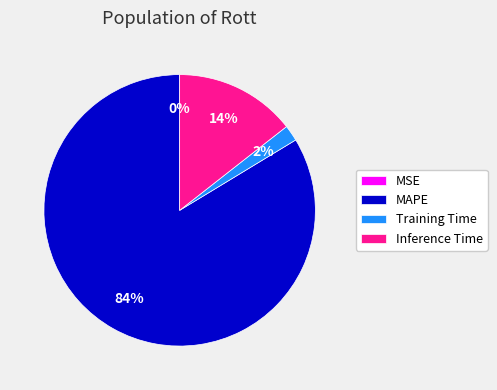

What is the largest slice in the pie chart?

MAPE